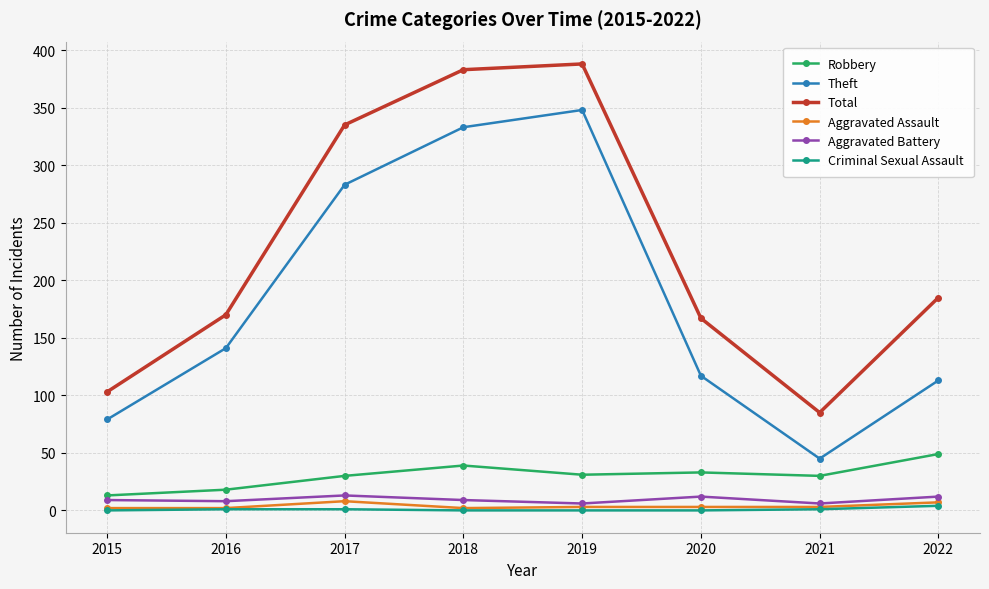

At how many categories does at least one series exceed 161?

6